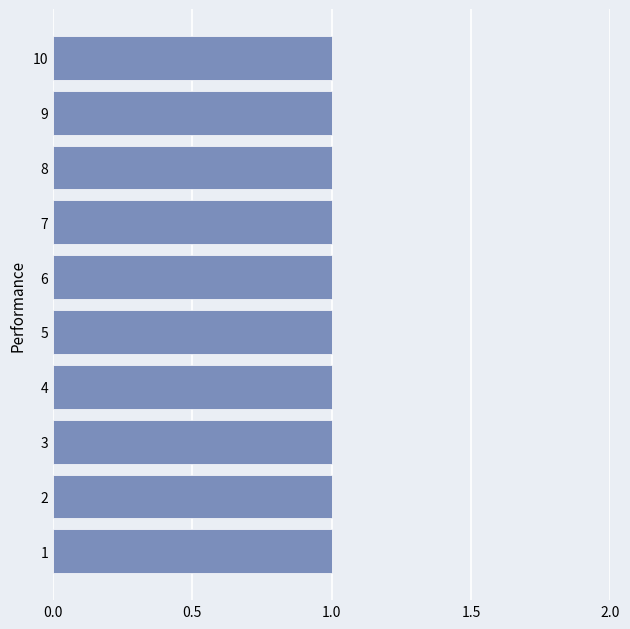

What is the total value across all series at 7?

1